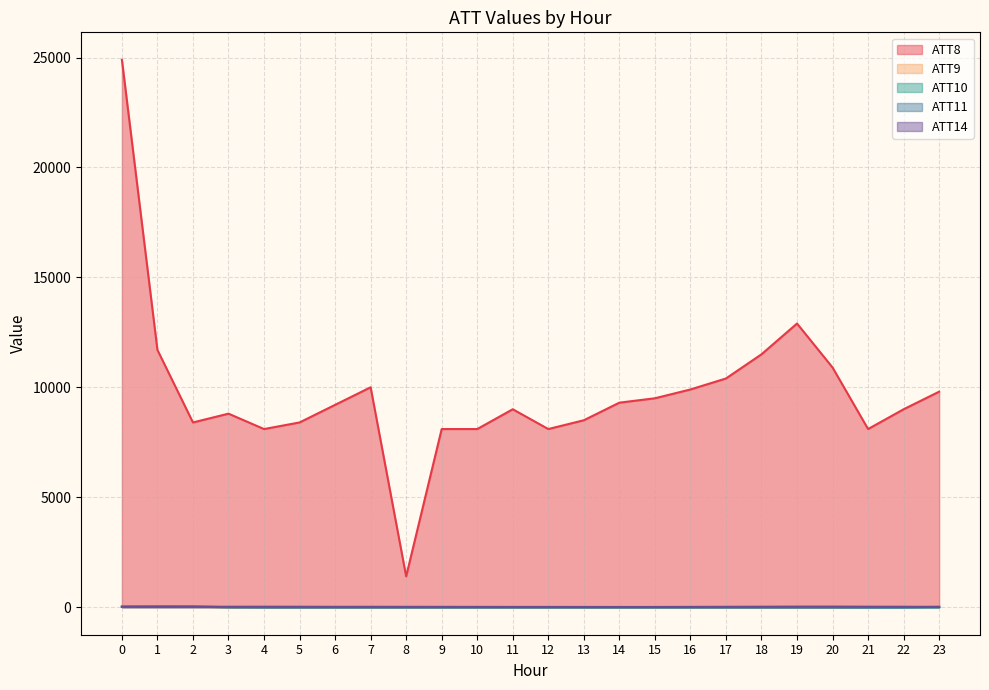

What are all the series names shown in the legend?

ATT8, ATT9, ATT10, ATT11, ATT14